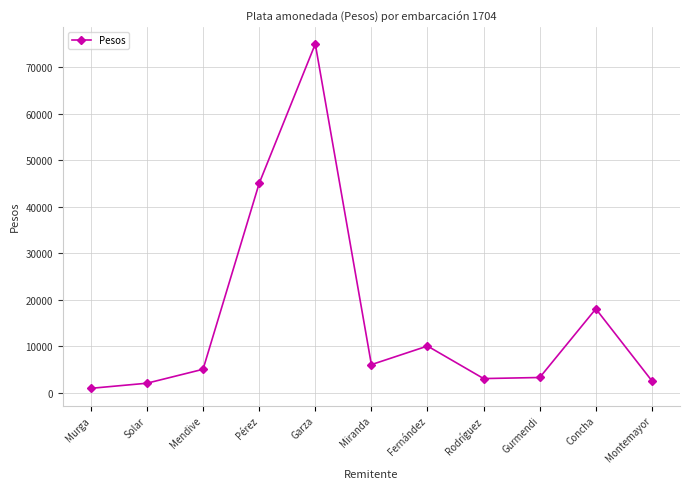

True or false: the data shows 6000 at Miranda.

True